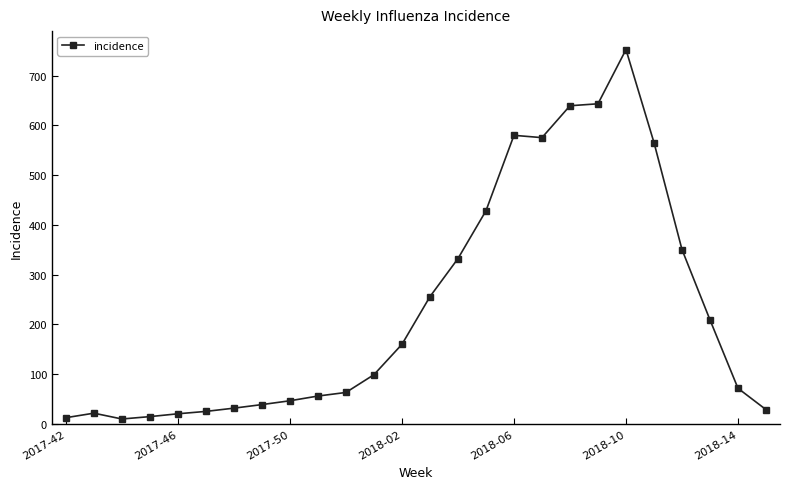

Does the chart display data point markers on the line(s)?

Yes